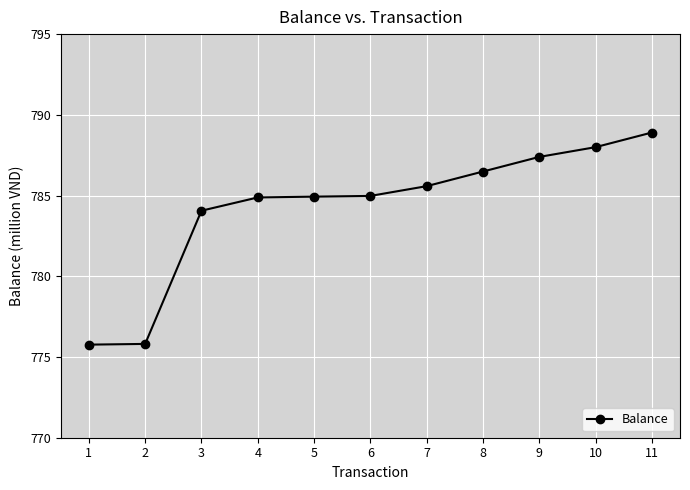

What is the value of the 11th point from the left?

788.9